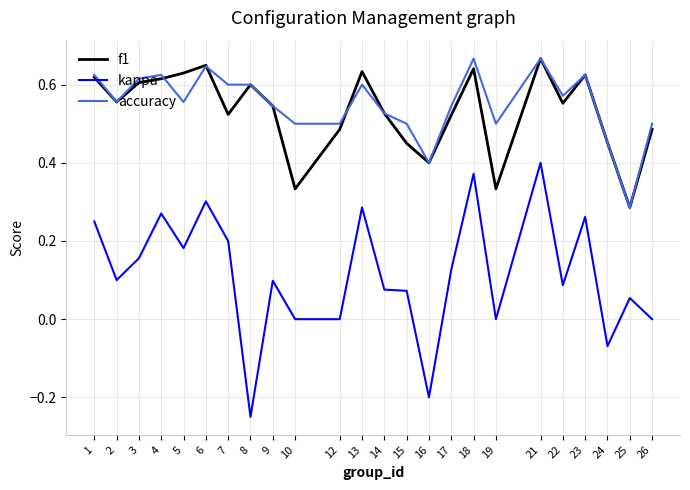

At how many categories does at least one series exceed 0?

24